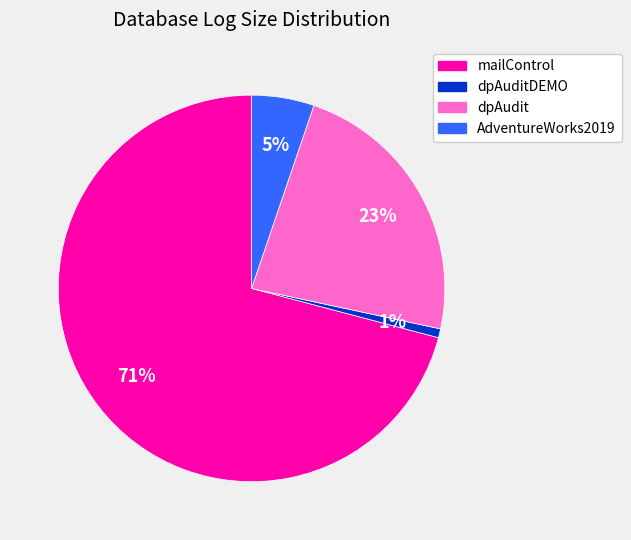

Do dpAuditDEMO and dpAudit together represent more than half of the pie?

No